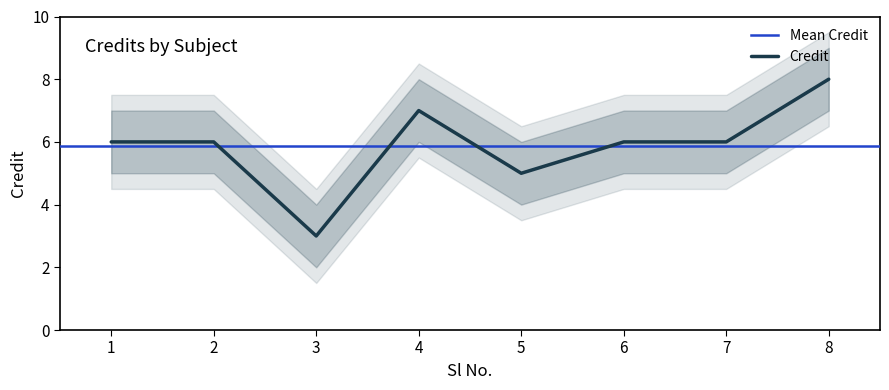

Rank the categories by value from lowest to highest.

3, 5, 1, 2, 6, 7, 4, 8